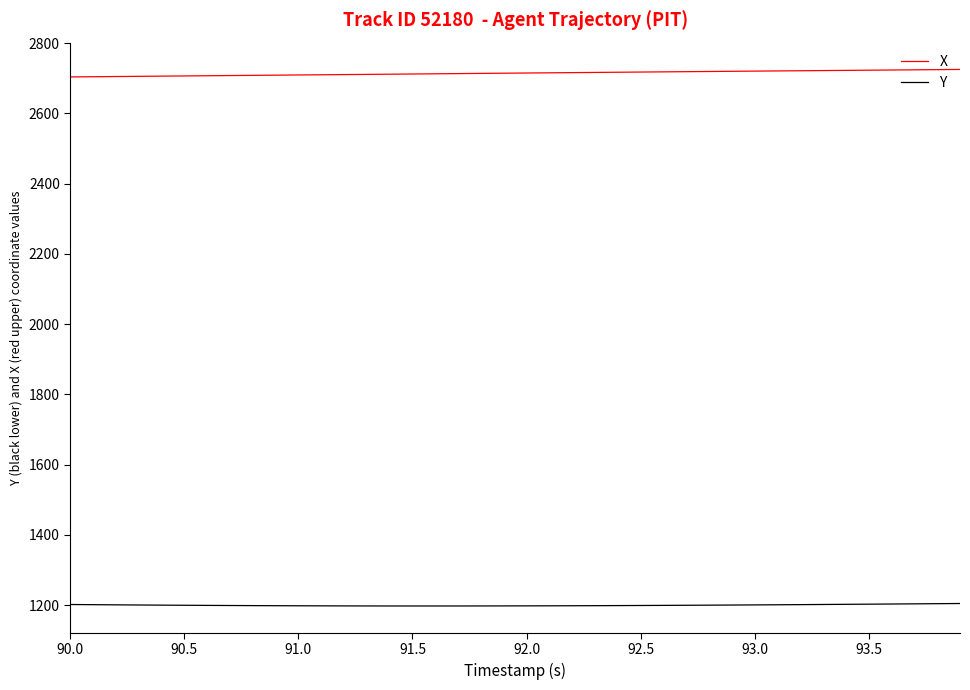

What is the difference between the maximum and minimum values in the Y series?

7.1